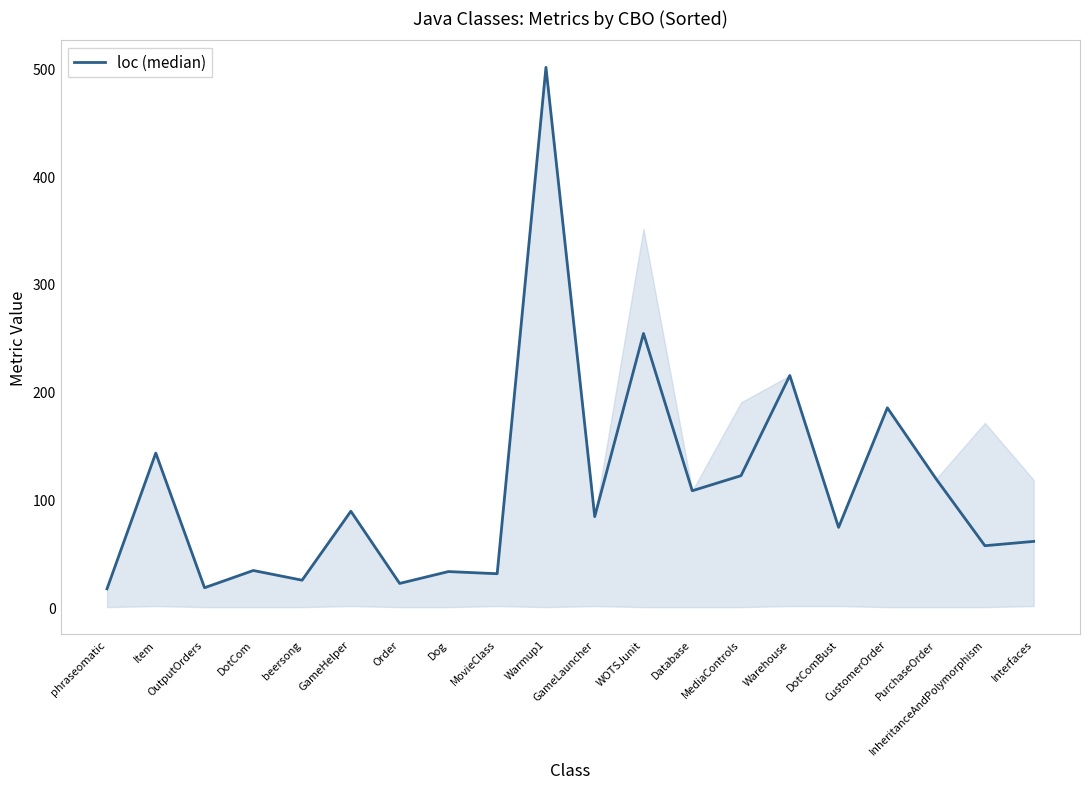

Approximately how many times larger is the value at CustomerOrder compared to Item?

1.3